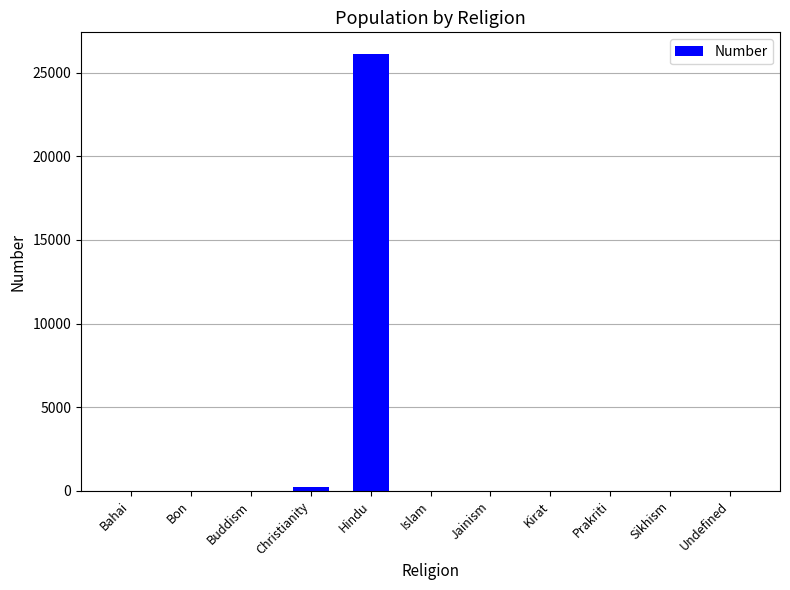

What is the change in value from Hindu to Jainism?

-26105